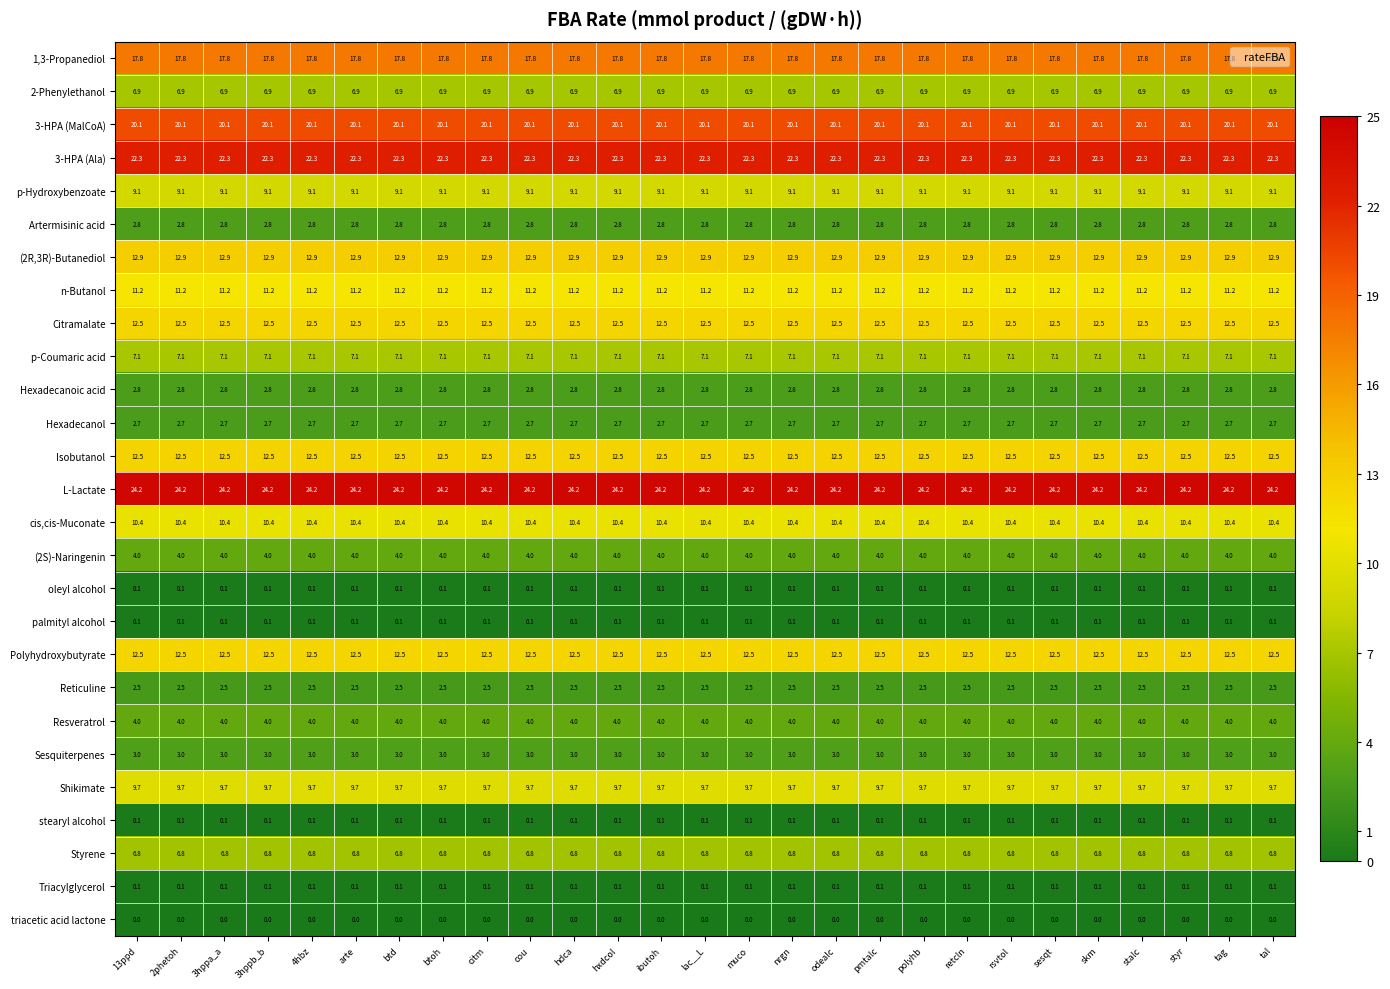

What is the highest value of the 2-Phenylethanol series?

6.9